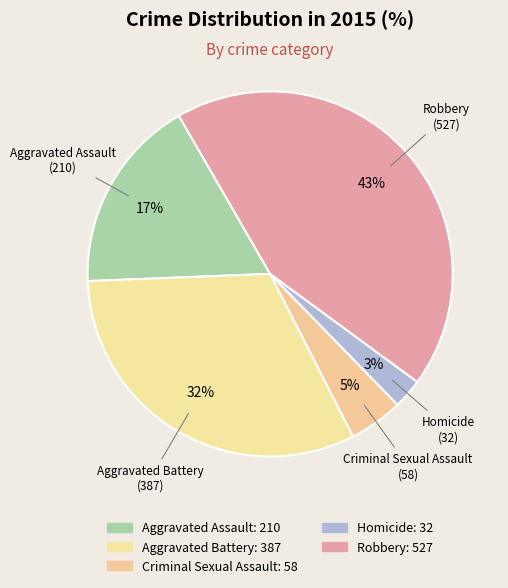

To the nearest percent, what is the combined percentage of Criminal Sexual Assault and Aggravated Assault?

22%